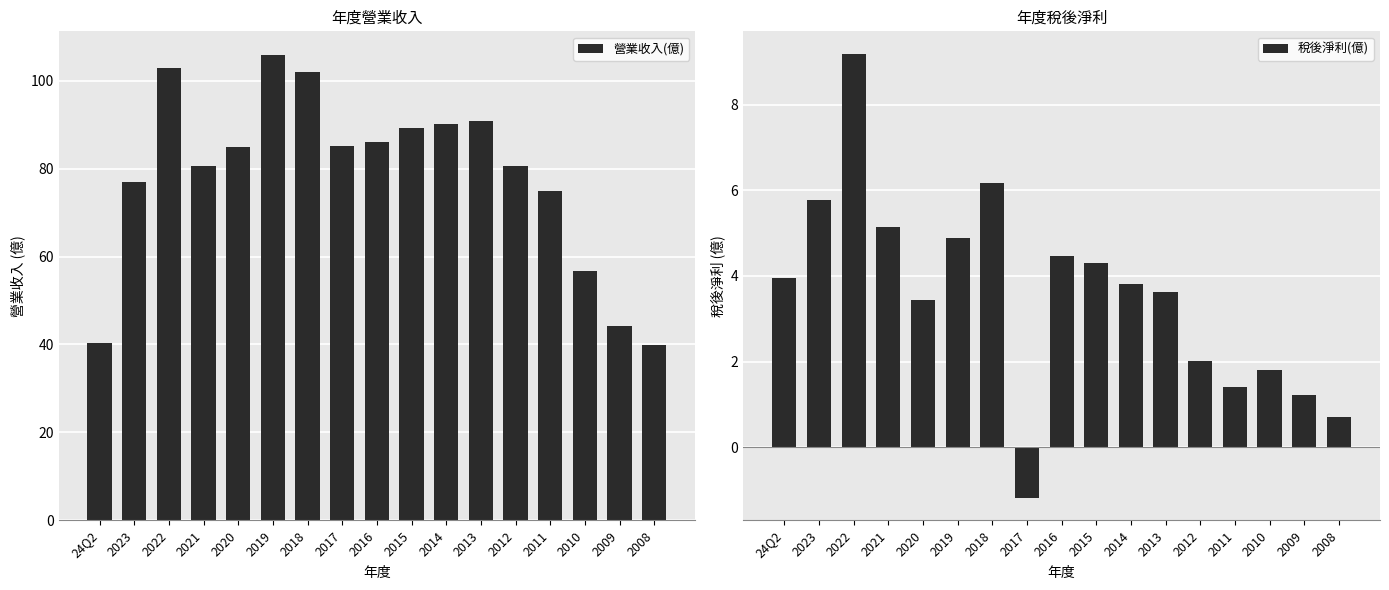

Is it true that 營業收入(億) equals 106.0 at 2019?

True